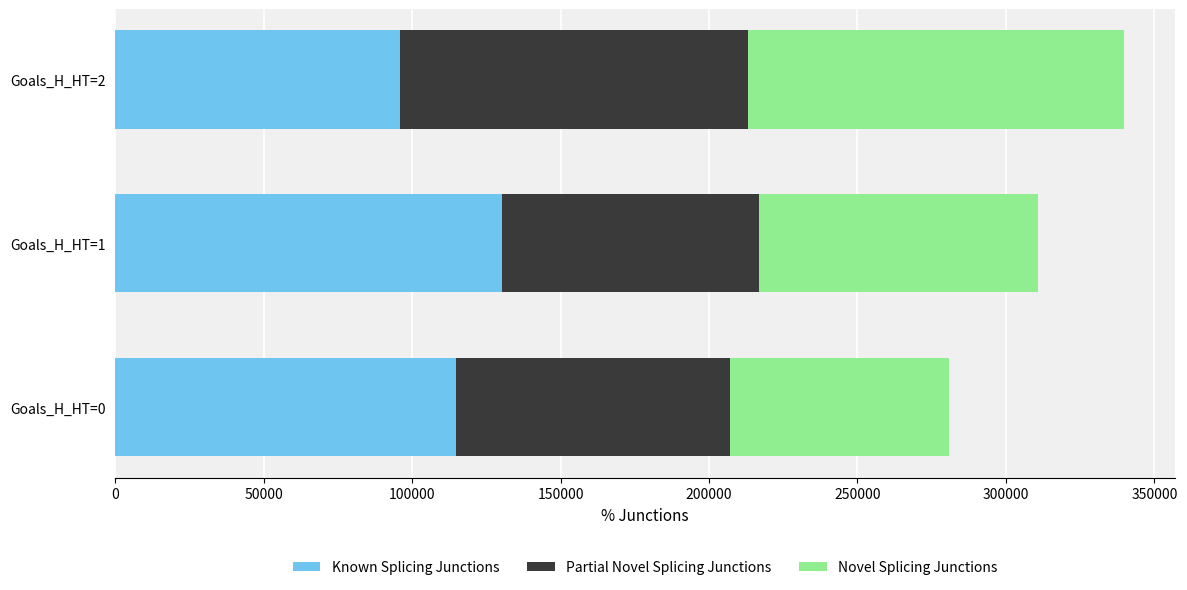

Count the number of data series in this chart.

3